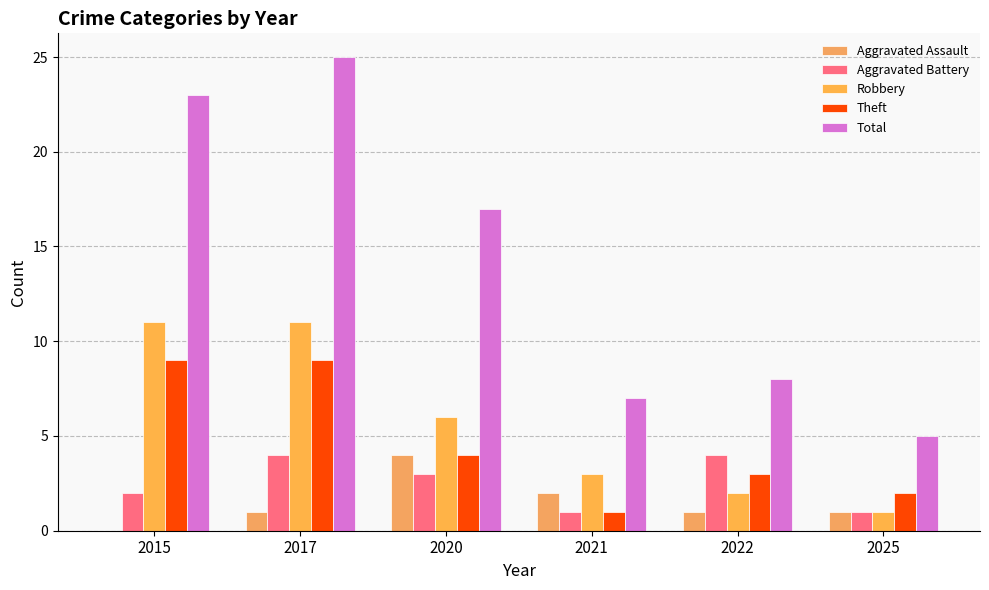

What is the difference between the second highest and minimum values in the Robbery series?

10